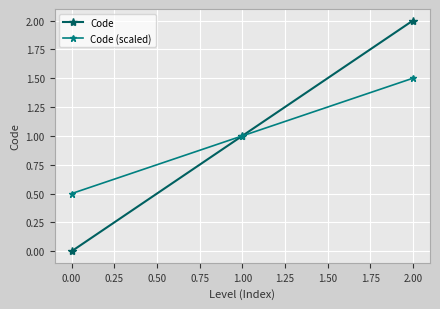

Reading left to right, extract all data points from this chart.

Code: 0.0	1.0	2.0
Code (scaled): 0.5	1.0	1.5